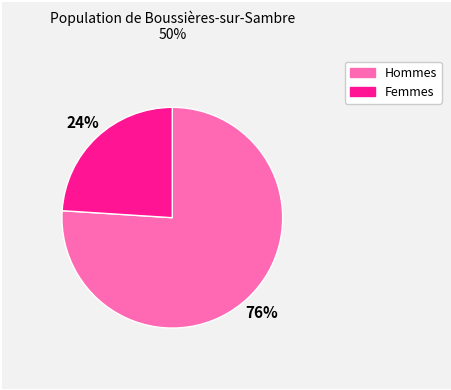

To the nearest percent, what is the average slice percentage?

50%